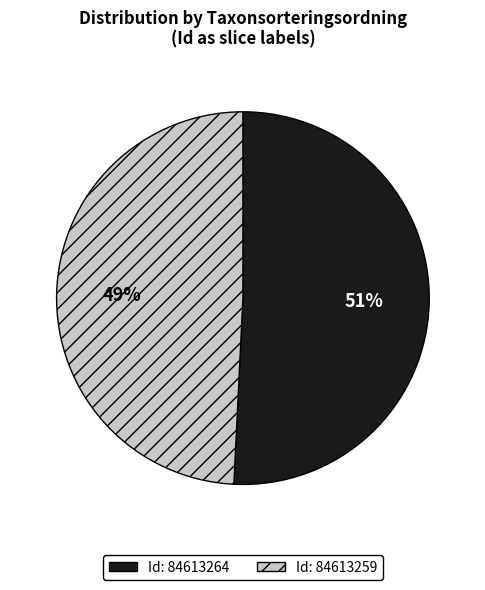

To the nearest percent, what is the difference between the largest and smallest slice percentages?

2%